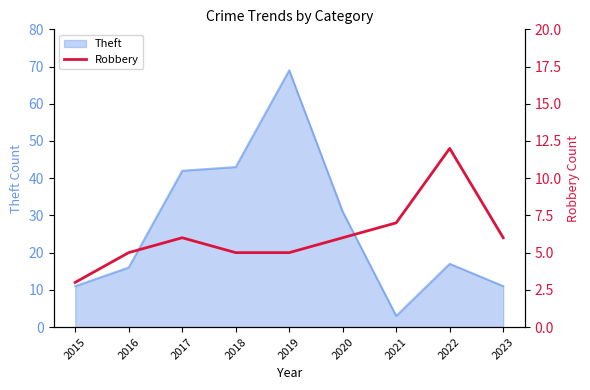

List the labels in order of value, largest first.

2022, 2021, 2017, 2020, 2023, 2016, 2018, 2019, 2015